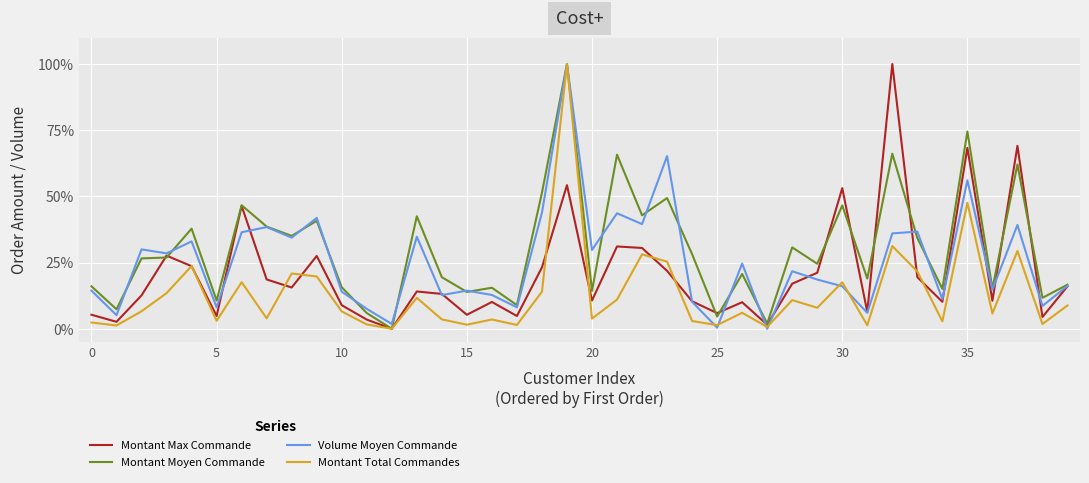

Rank the series by their average value, from highest to lowest.

Montant Moyen Commande, Volume Moyen Commande, Montant Max Commande, Montant Total Commandes